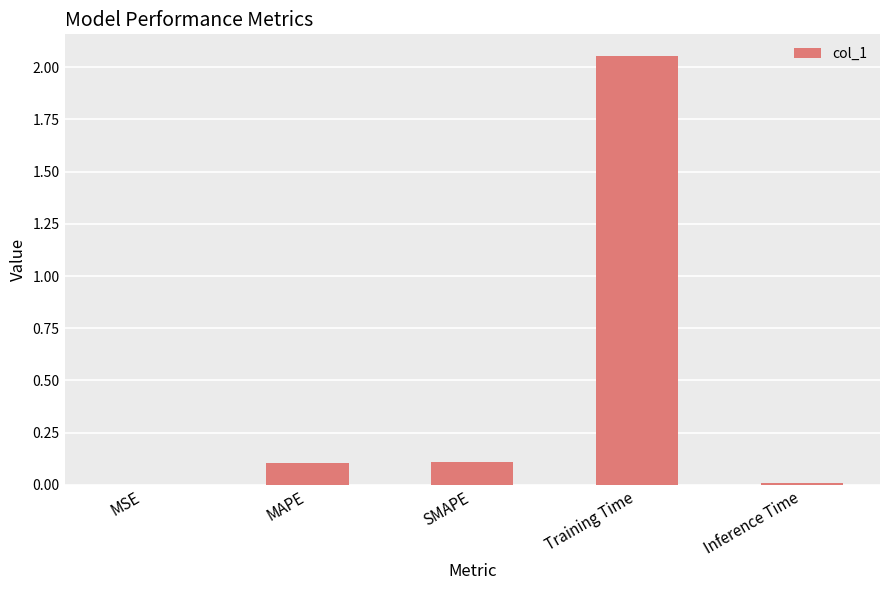

How many data points does each series have?

5